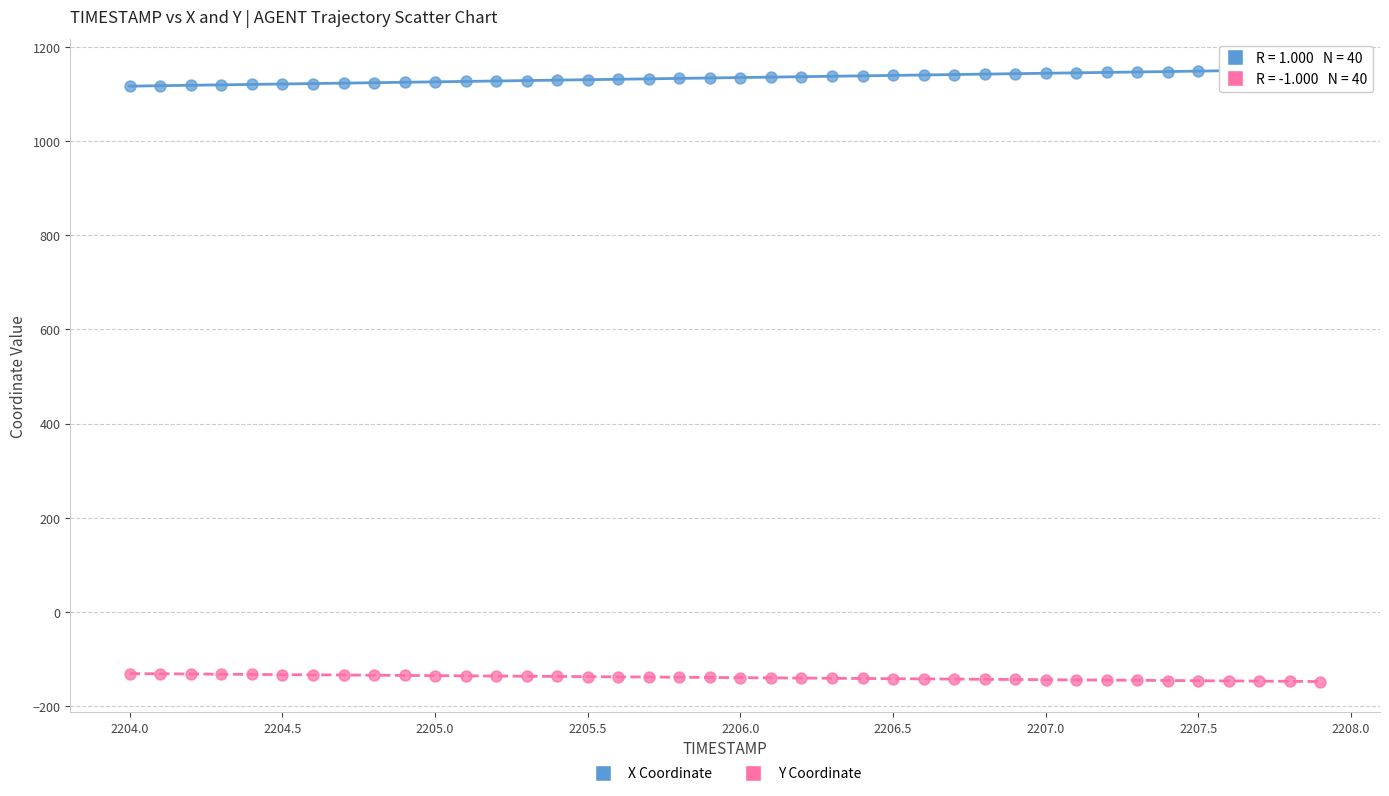

What are all the series names shown in the legend?

X Coordinate, Y Coordinate